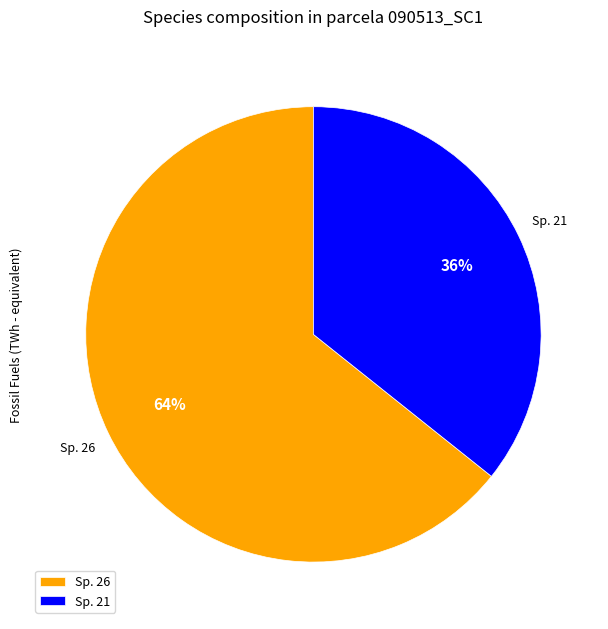

What percentage is the Sp. 21 slice, to the nearest percent?

36%